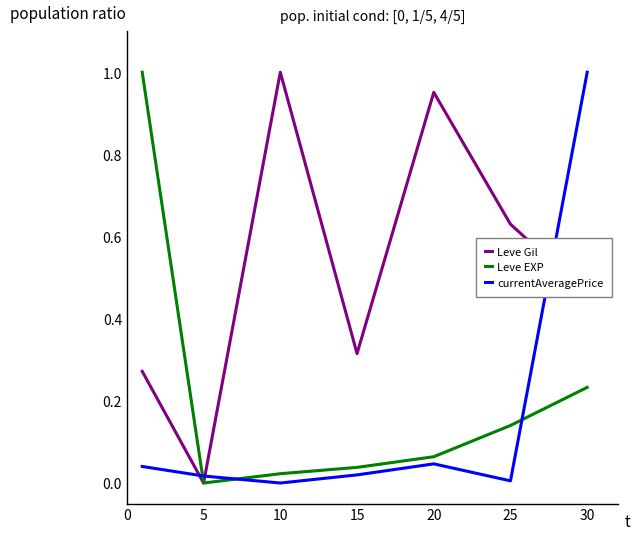

Which series has the largest total across all categories?

Leve Gil